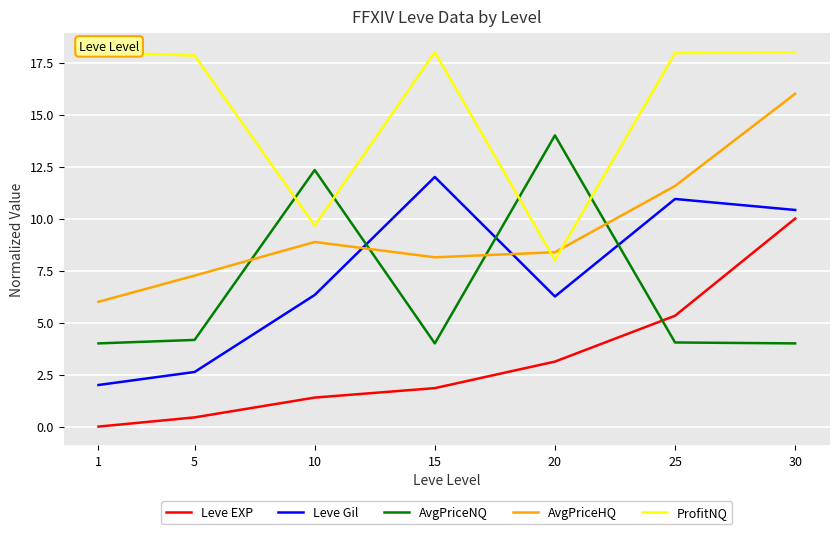

True or false: AvgPriceNQ and ProfitNQ intersect in this chart.

True